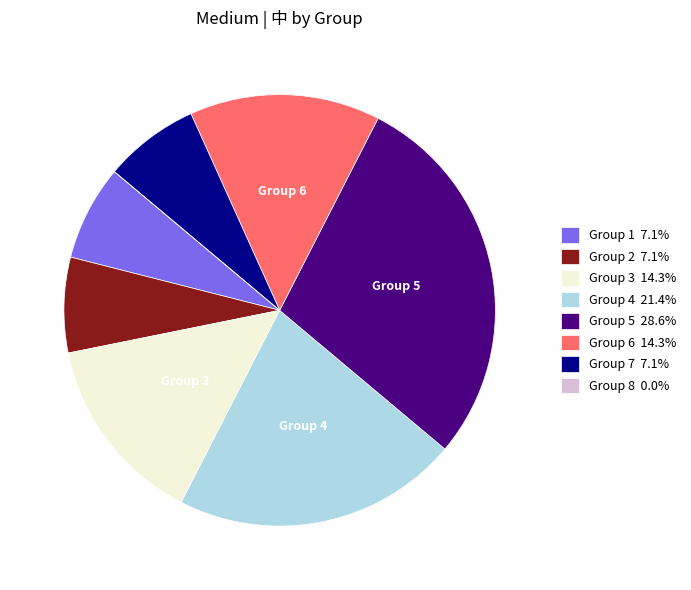

Is there any slice that represents more than half of the pie?

No